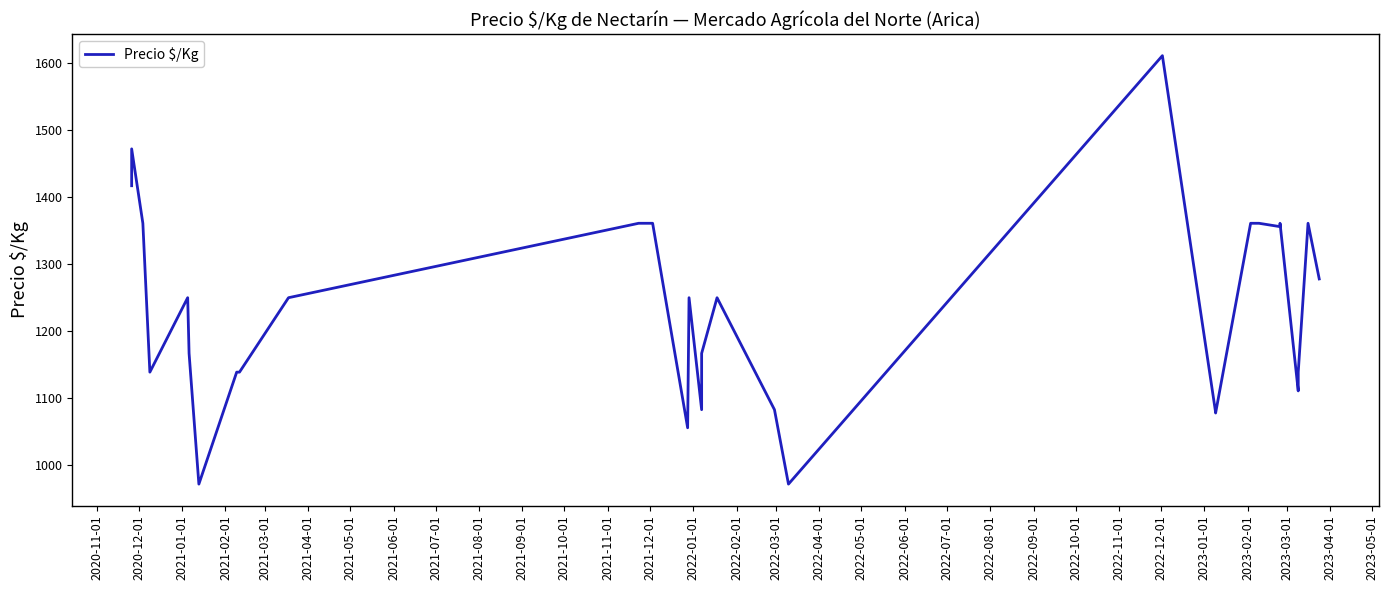

Where is the first local maximum?

2020-12-01